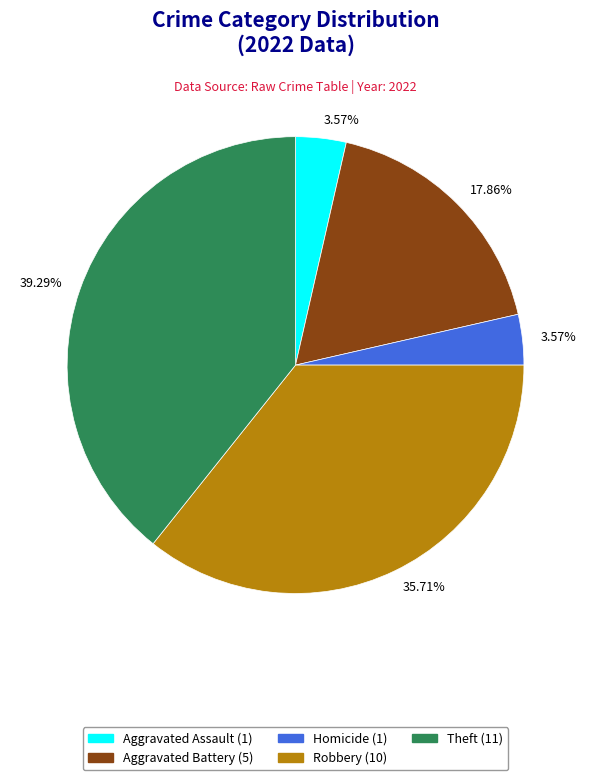

Is there a majority slice in this chart?

No